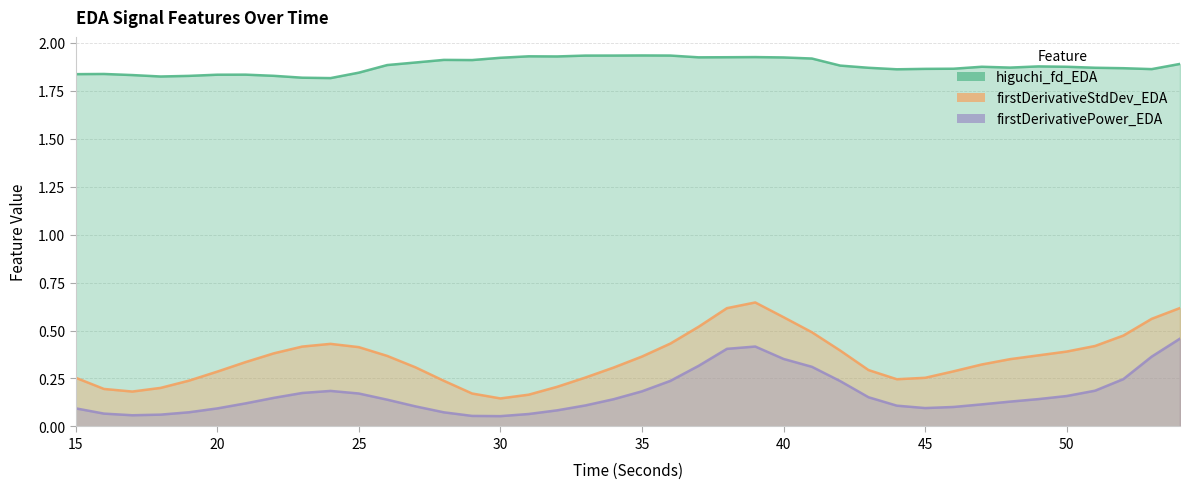

Between 23 and 25, which is larger?

25